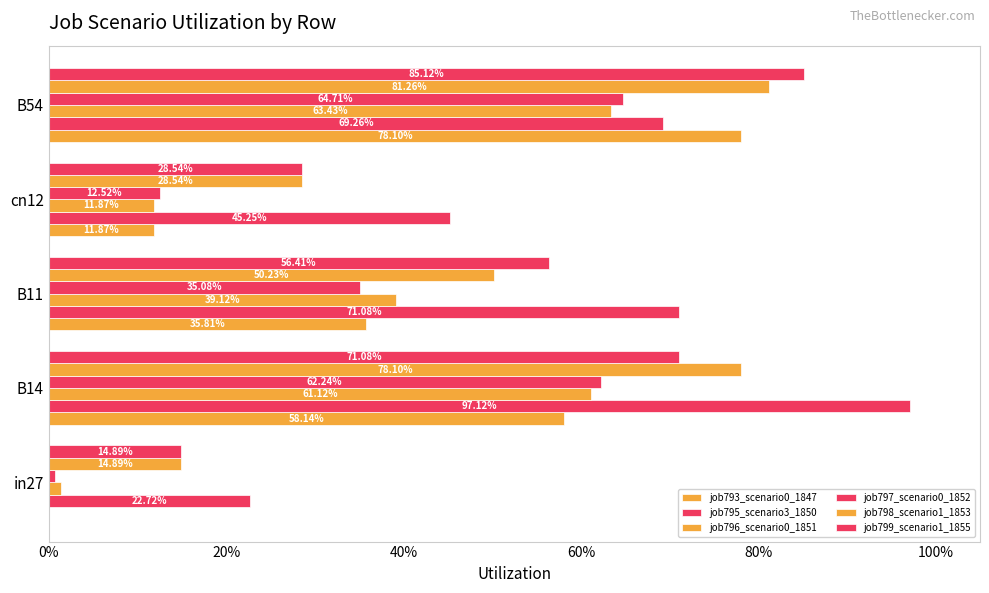

What is the value of the job795_scenario3_1850 bar at the 5th from the left?

0.7